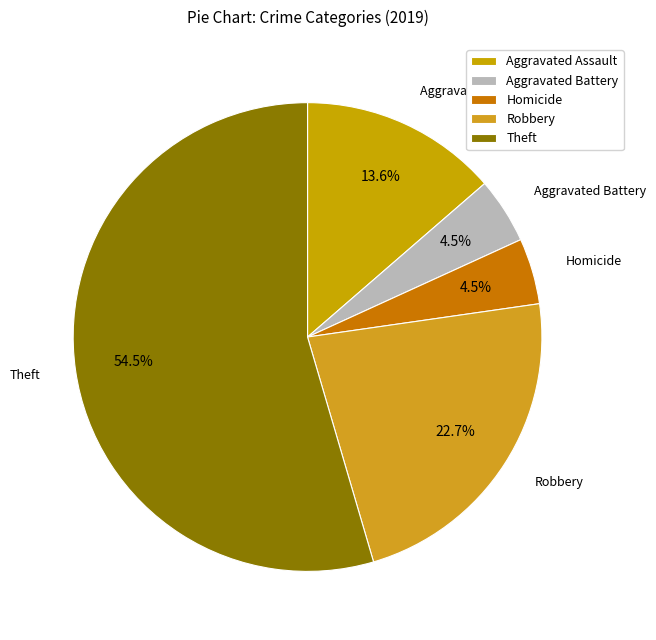

Which slice represents more than half of the pie?

Theft